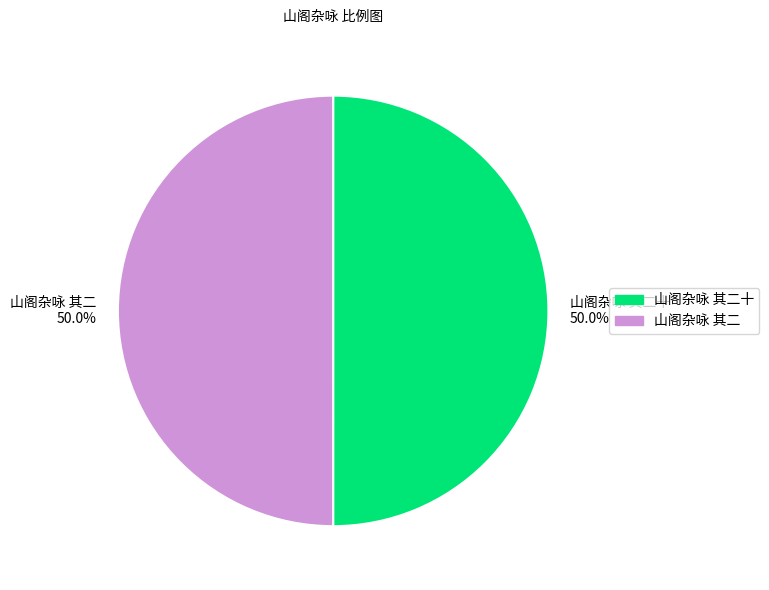

Do 山阁杂咏 其二十 and 山阁杂咏 其二 together represent more than half of the pie?

Yes